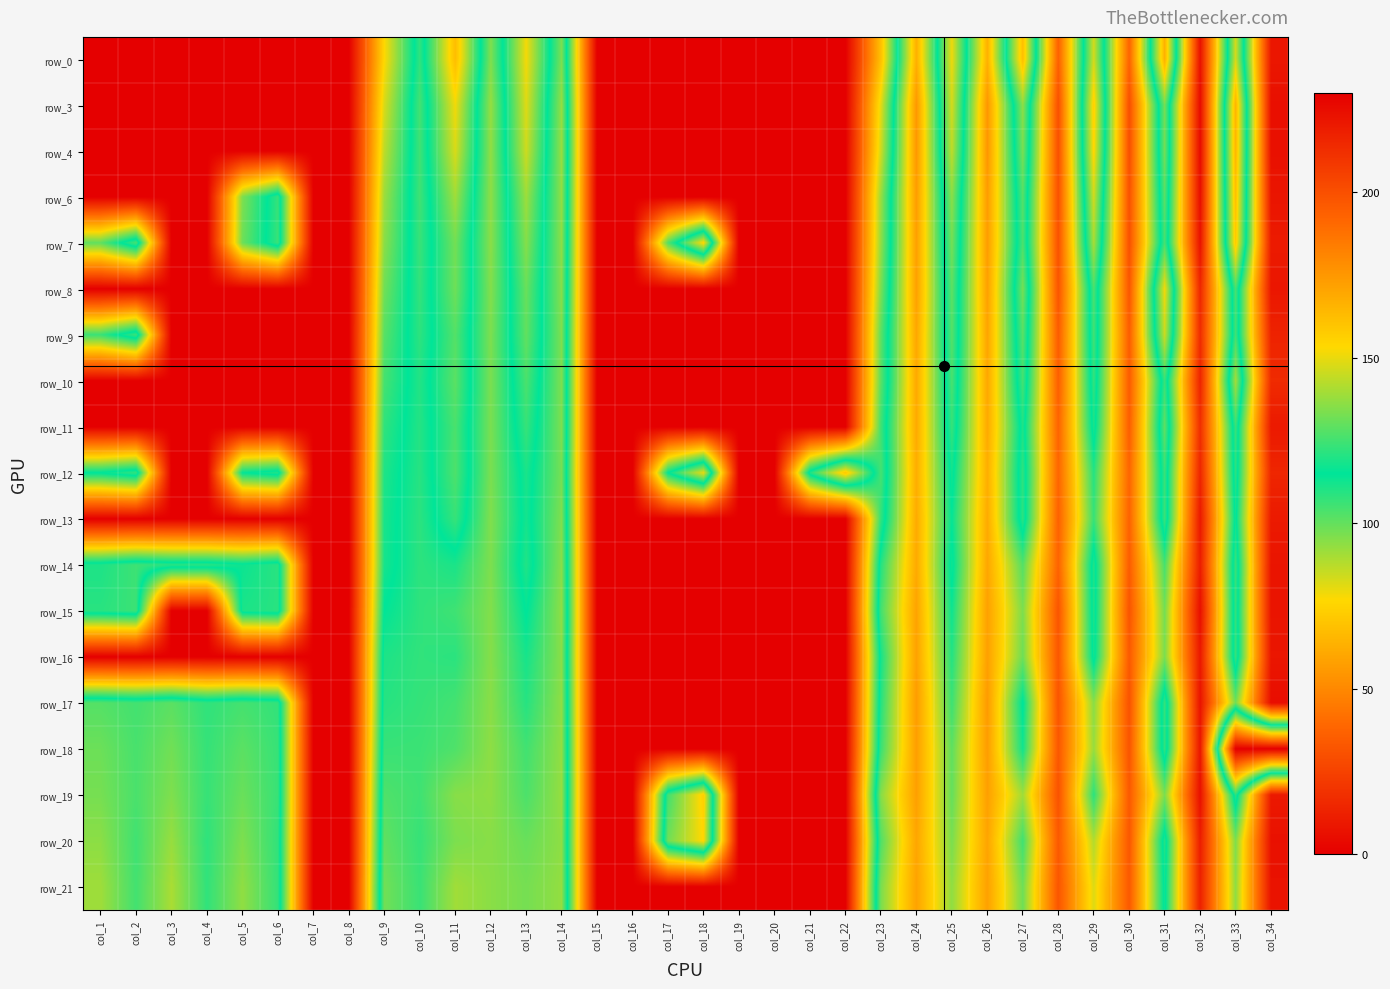

At how many categories does at least one series exceed 4?

28